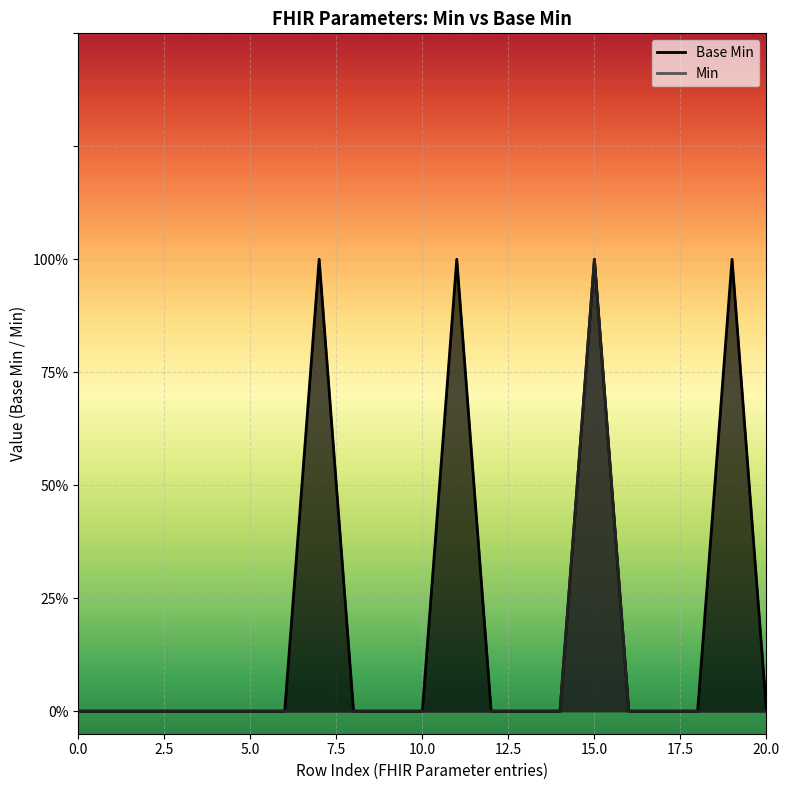

Which has a higher value, 17.5 or 0.0?

17.5